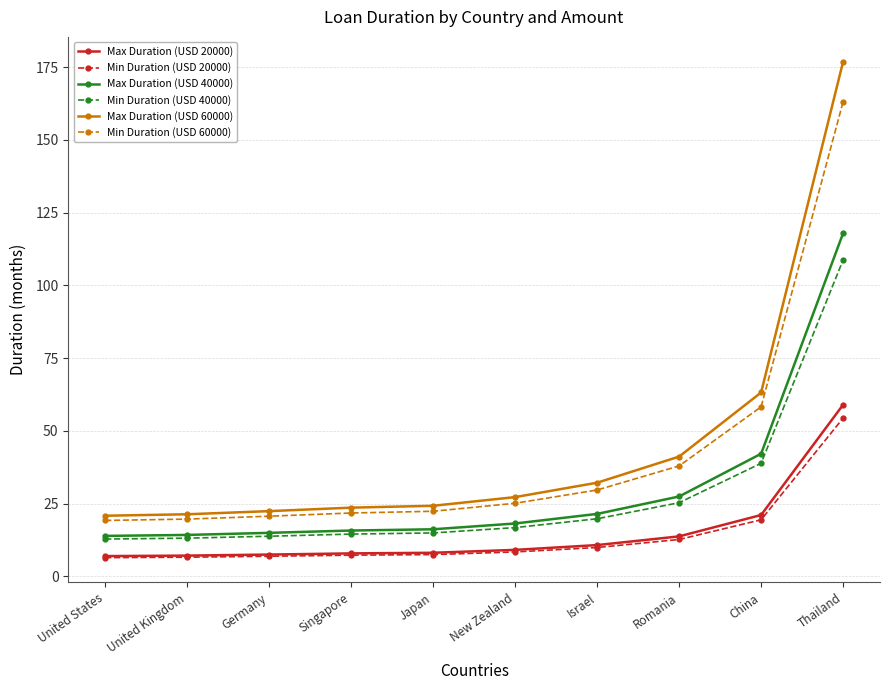

At which label is Max Duration (USD 60000) closest to 98?

China